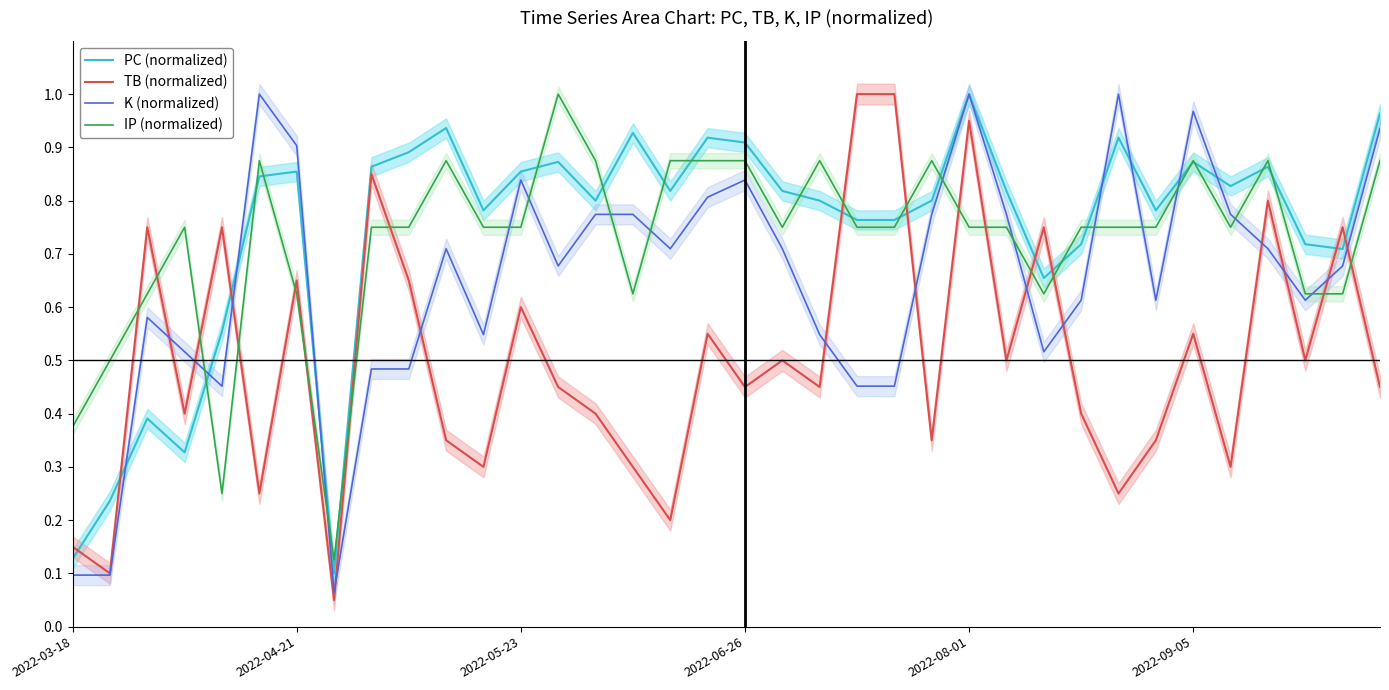

Reading left to right, transcribe all the data shown in this chart.

PC (normalized): 0.1	0.2	0.4	0.3	0.6	0.8	0.9	0.1	0.9	0.9	0.9	0.8	0.9	0.9	0.8	0.9	0.8	0.9	0.9	0.8	0.8	0.8	0.8	0.8	1.0	0.8	0.7	0.7	0.9	0.8	0.9	0.8	0.9	0.7	0.7	1.0
TB (normalized): 0.1	0.1	0.8	0.4	0.8	0.2	0.7	0.1	0.8	0.7	0.3	0.3	0.6	0.5	0.4	0.3	0.2	0.6	0.5	0.5	0.5	1.0	1.0	0.3	0.9	0.5	0.8	0.4	0.2	0.3	0.6	0.3	0.8	0.5	0.8	0.5
K (normalized): 0.1	0.1	0.6	0.5	0.5	1.0	0.9	0.1	0.5	0.5	0.7	0.5	0.8	0.7	0.8	0.8	0.7	0.8	0.8	0.7	0.5	0.5	0.5	0.8	1.0	0.8	0.5	0.6	1.0	0.6	1.0	0.8	0.7	0.6	0.7	0.9
IP (normalized): 0.4	0.5	0.6	0.8	0.2	0.9	0.6	0.1	0.8	0.8	0.9	0.8	0.8	1.0	0.9	0.6	0.9	0.9	0.9	0.8	0.9	0.8	0.8	0.9	0.8	0.8	0.6	0.8	0.8	0.8	0.9	0.8	0.9	0.6	0.6	0.9